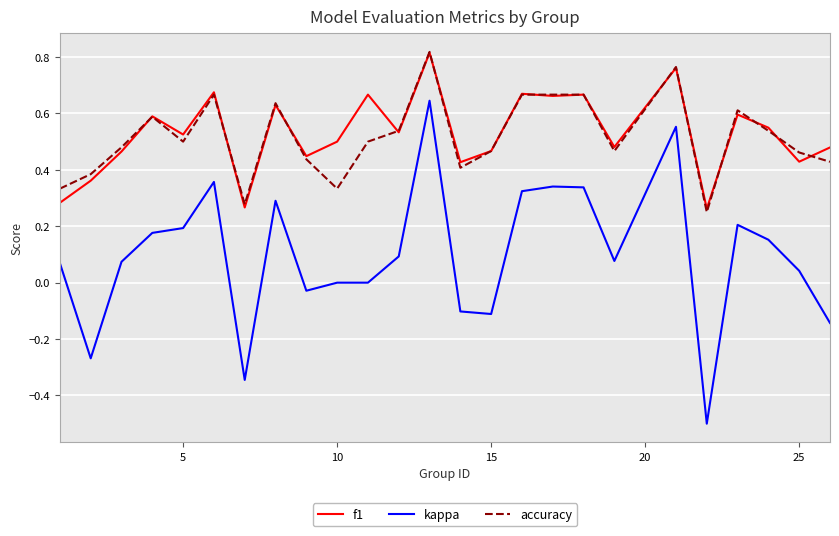

True or false: kappa and accuracy intersect in this chart.

False